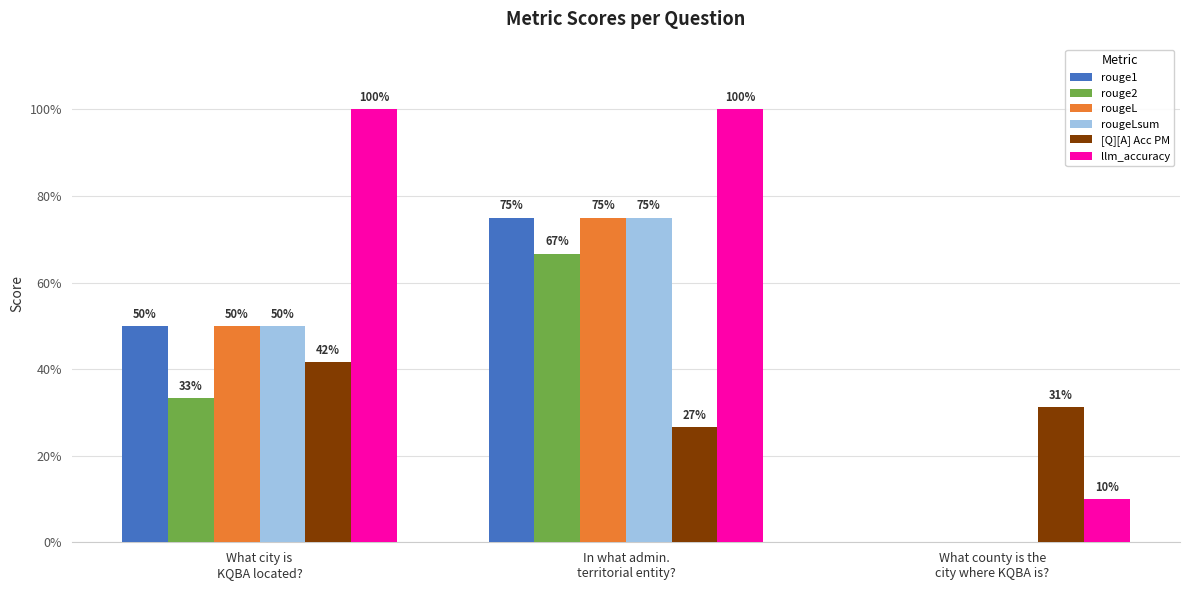

Reading left to right, list all the values displayed in this chart.

rouge1: 0.5	0.7	0.0
rouge2: 0.3	0.7	0.0
rougeL: 0.5	0.7	0.0
rougeLsum: 0.5	0.7	0.0
[Q][A] Acc PM: 0.4	0.3	0.3
llm_accuracy: 1.0	1.0	0.1